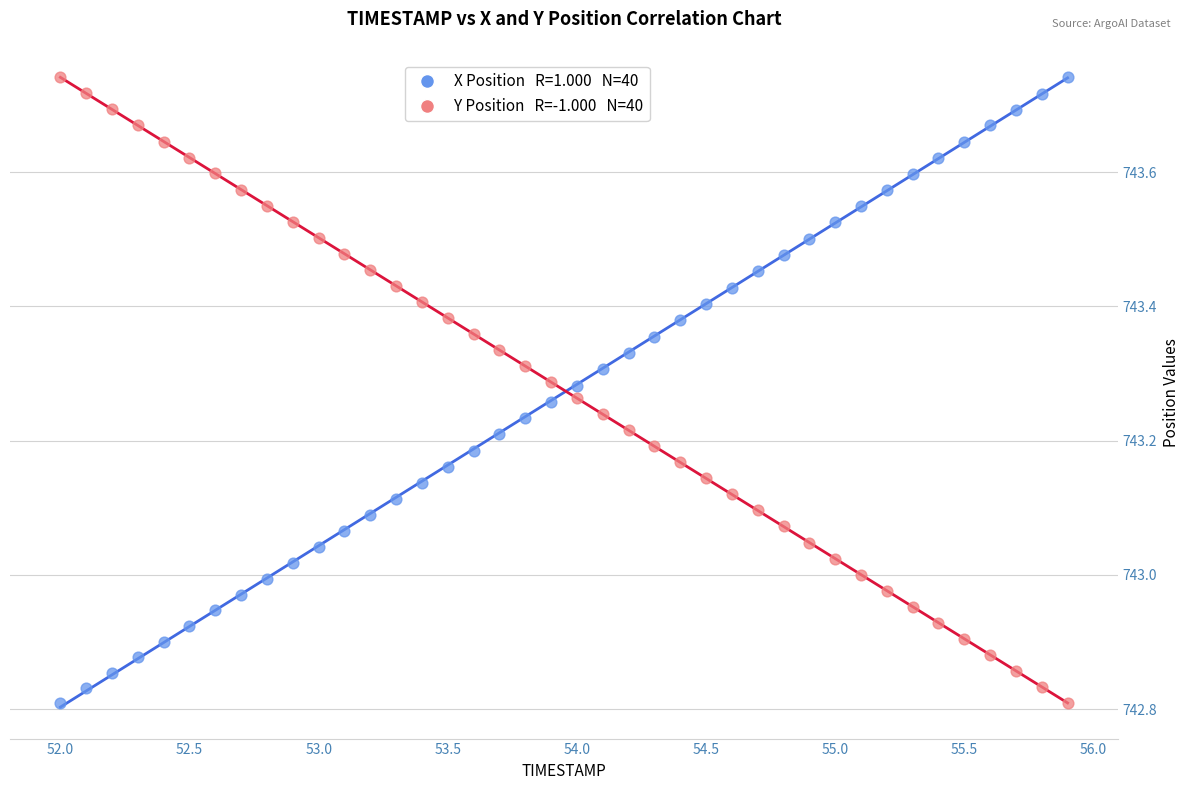

Across all data points, what is the range of X values (max minus min)?

3.9